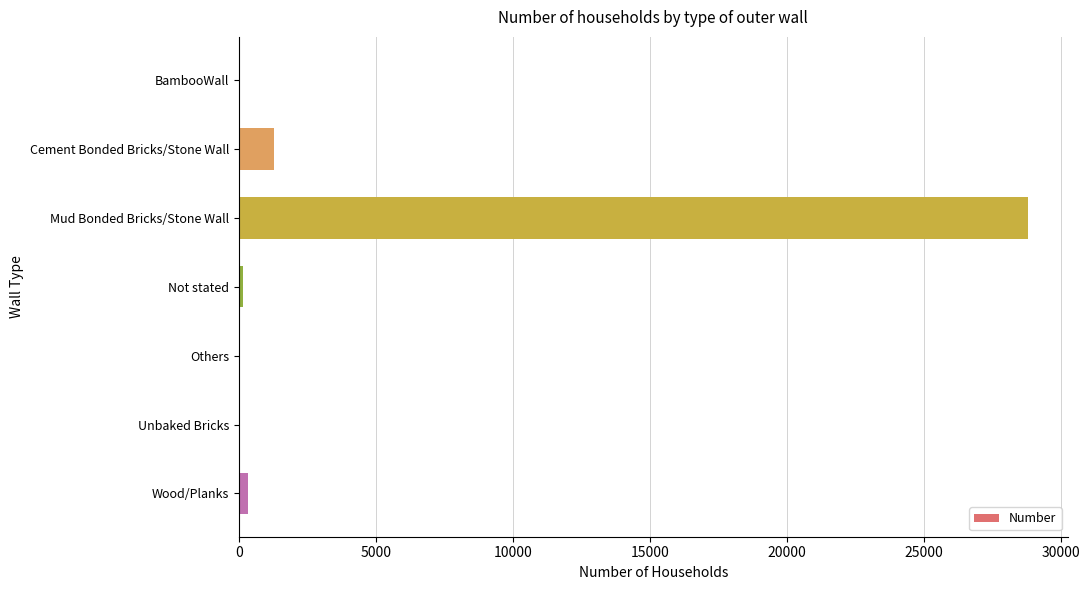

What is the sum of all values?

30635